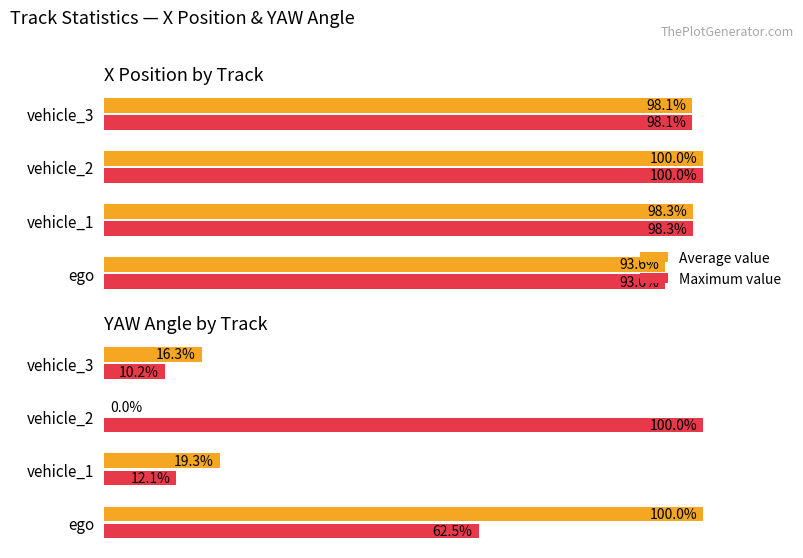

What is the value of the Maximum value bar at the 4th from the left?

10.2